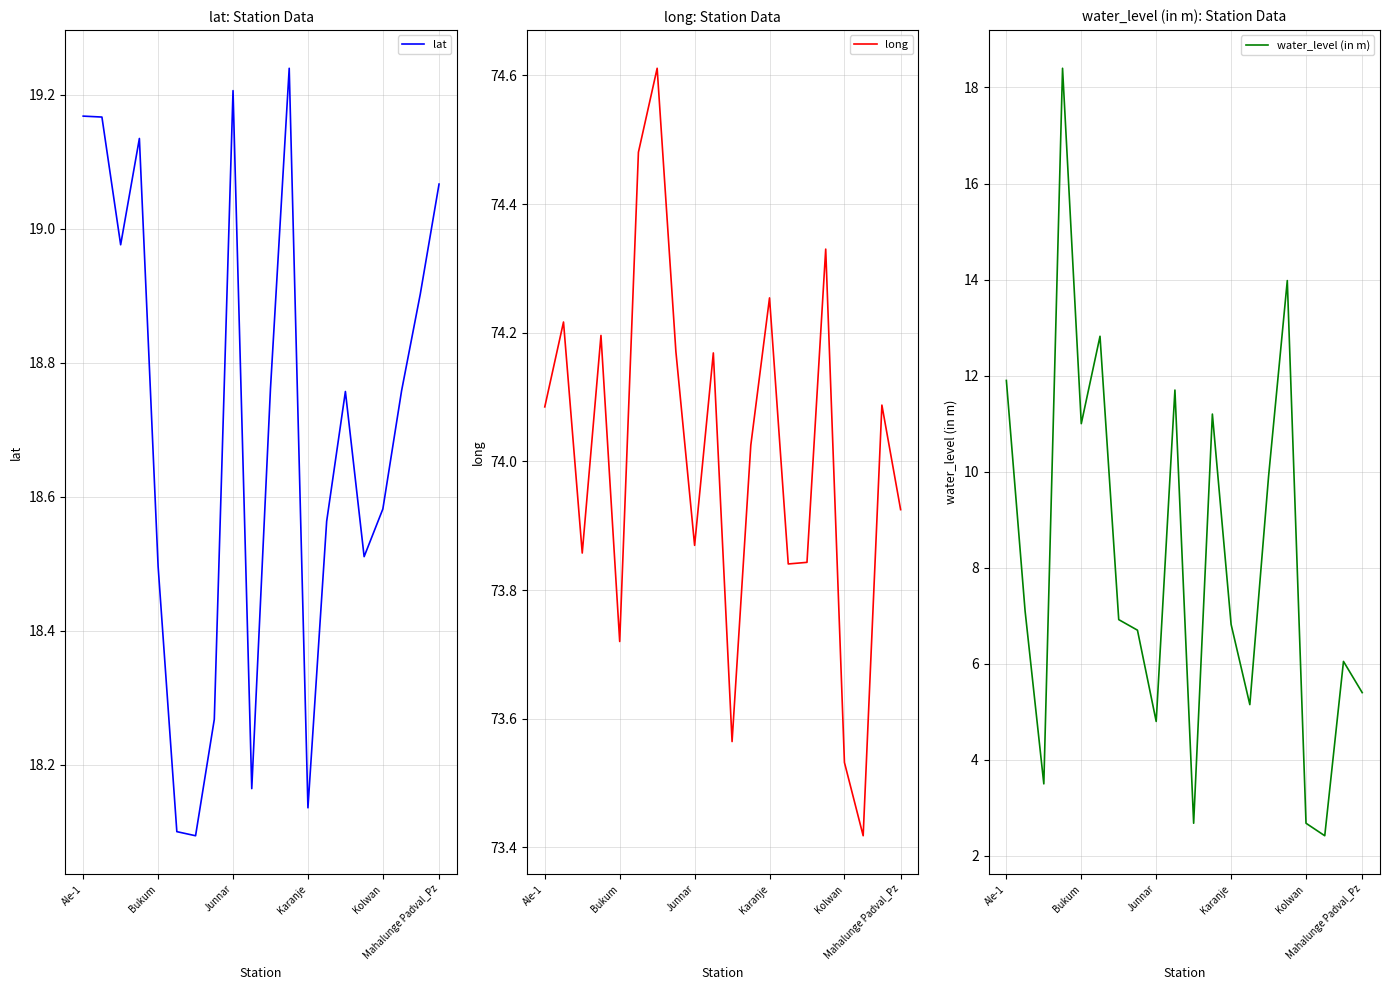

True or false: lat and long intersect in this chart.

False